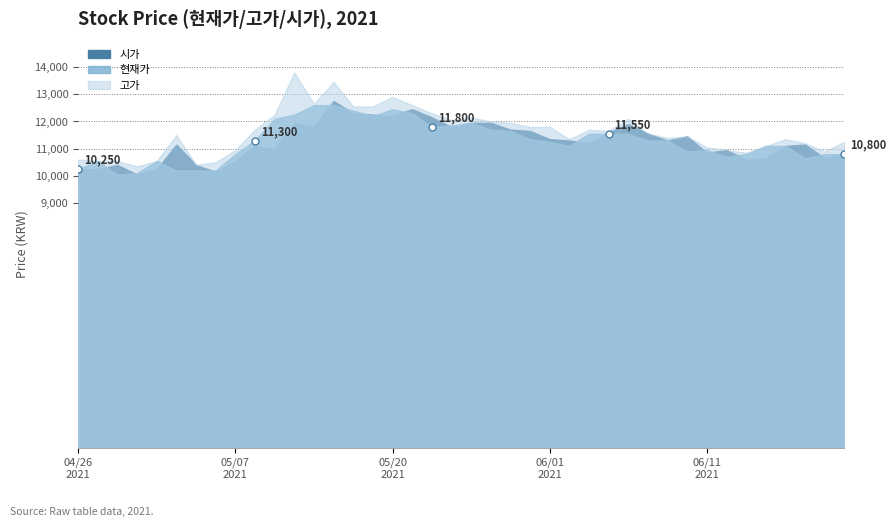

Rank the series at 20210503 from highest to lowest value.

고가, 시가, 현재가